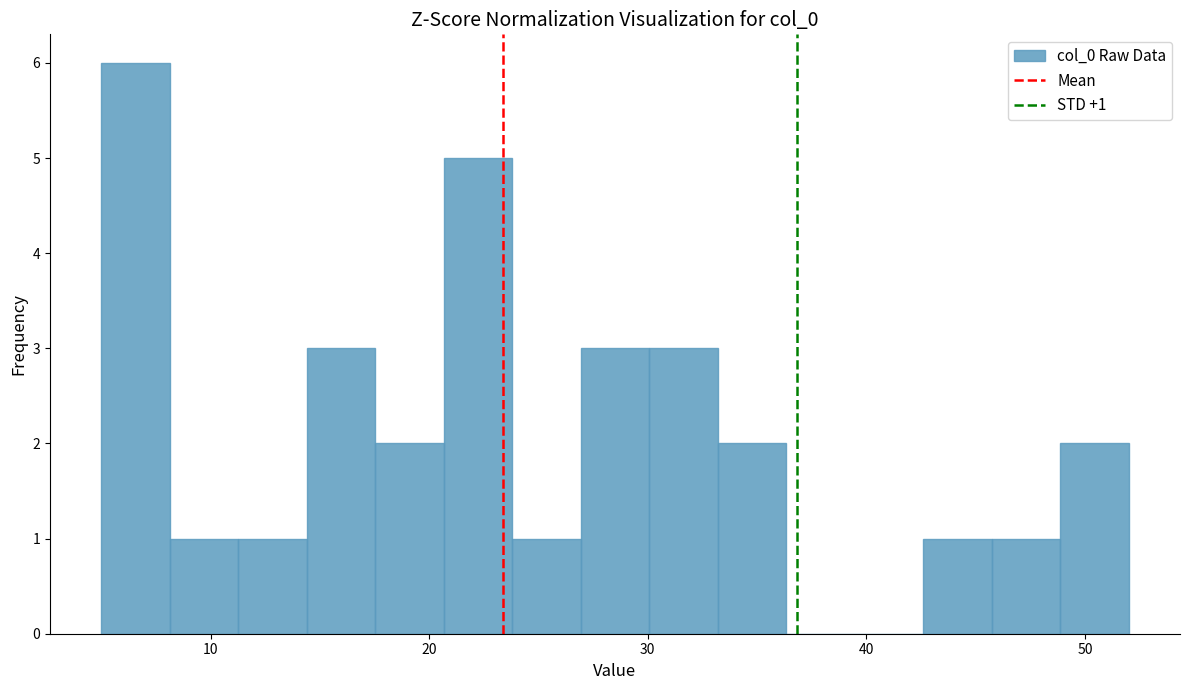

Read against the x-axis, roughly where is the centre of the tallest bar?

7